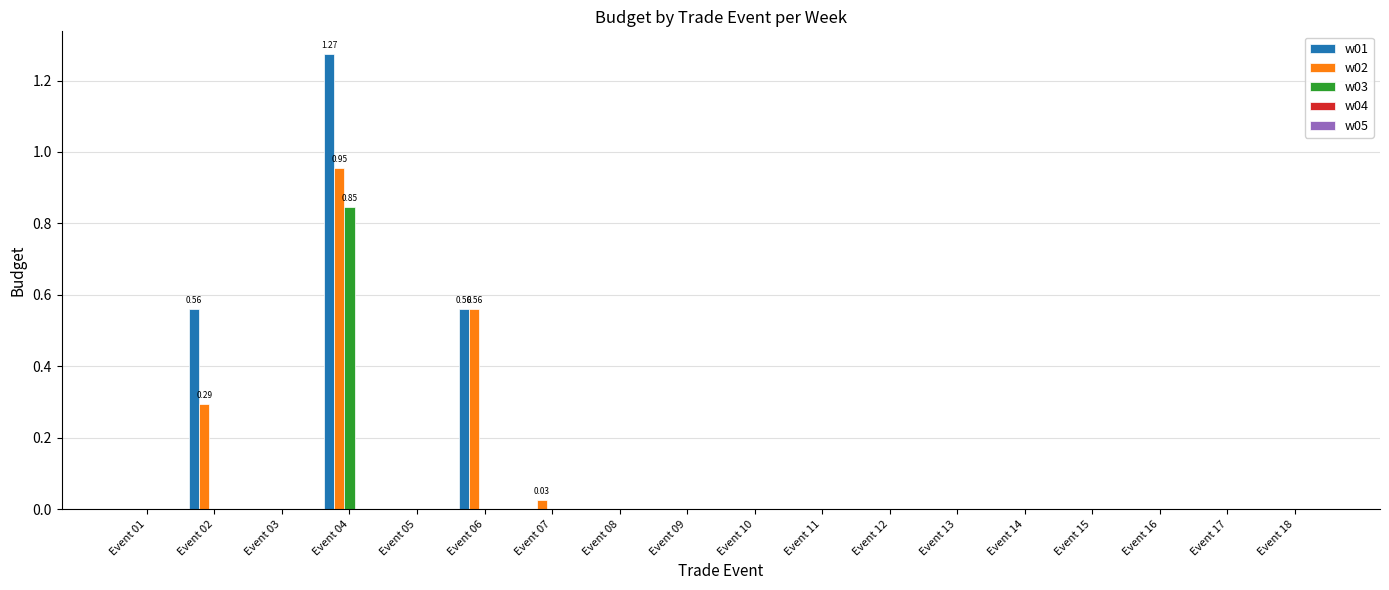

At which category is the sum across all series the highest?

Event 04